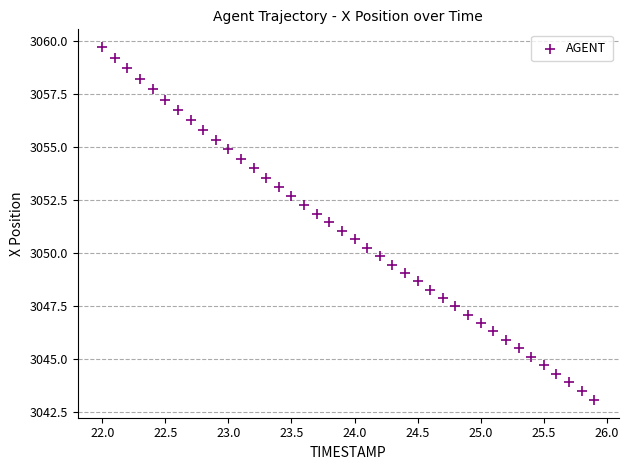

What is the range of Y values (max minus min)?

16.6